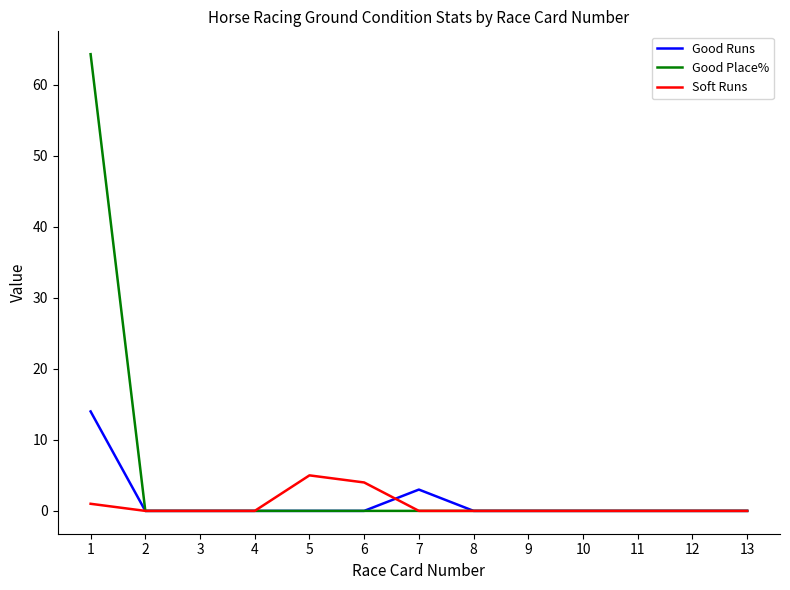

Is it true that Good Place% equals -24.8 at 5?

False